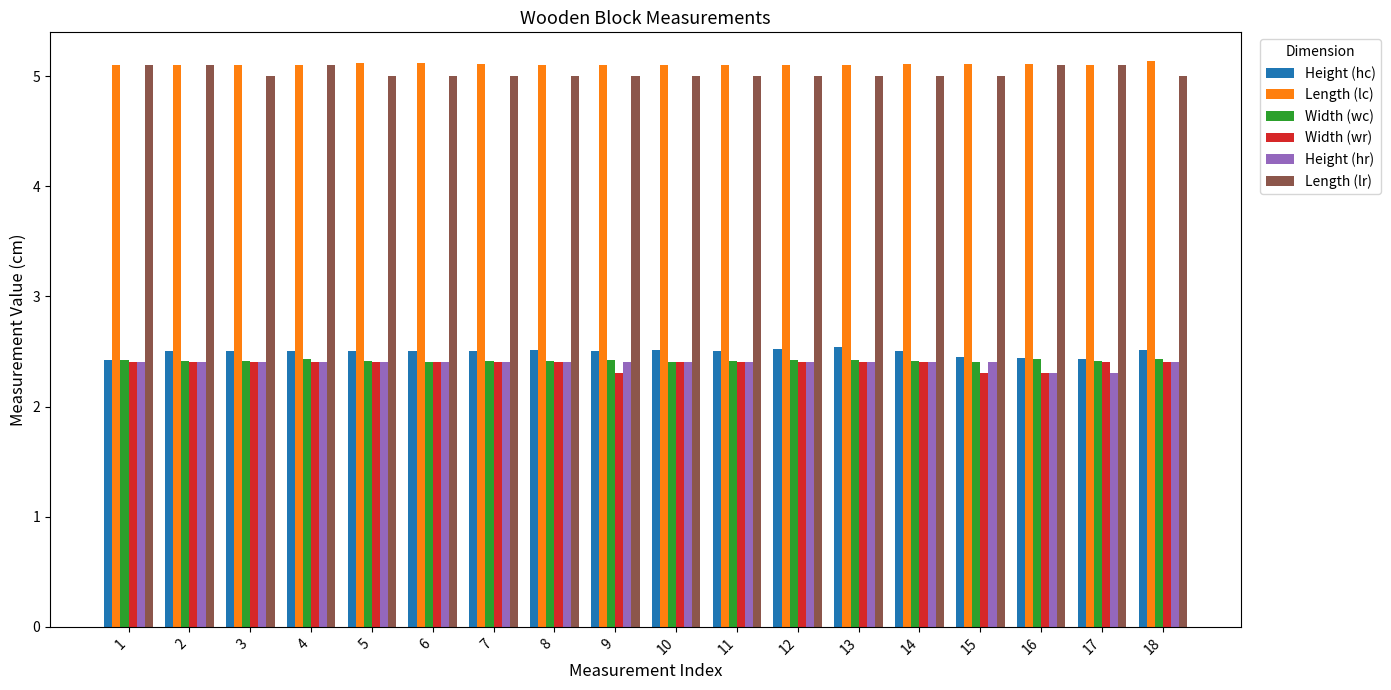

What is the minimum value shown in the chart?

2.3